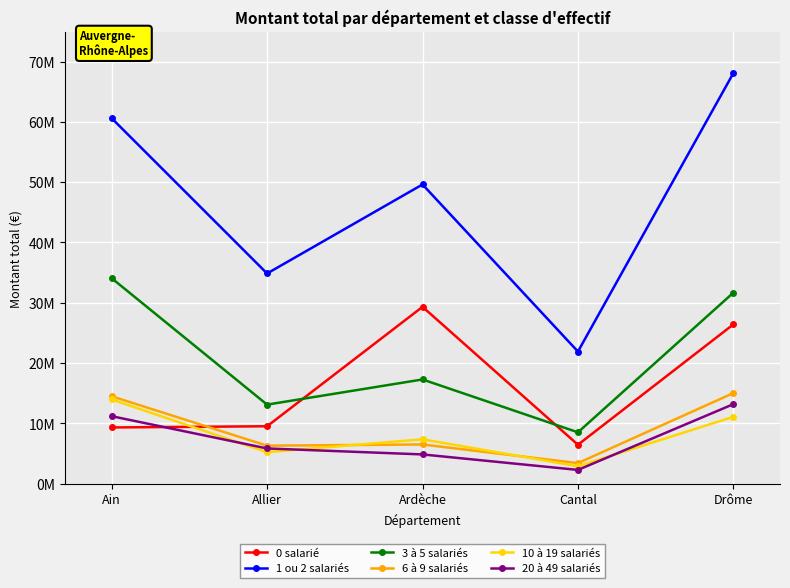

Rank the categories by 6 à 9 salariés value from highest to lowest.

Drôme, Ain, Ardèche, Allier, Cantal